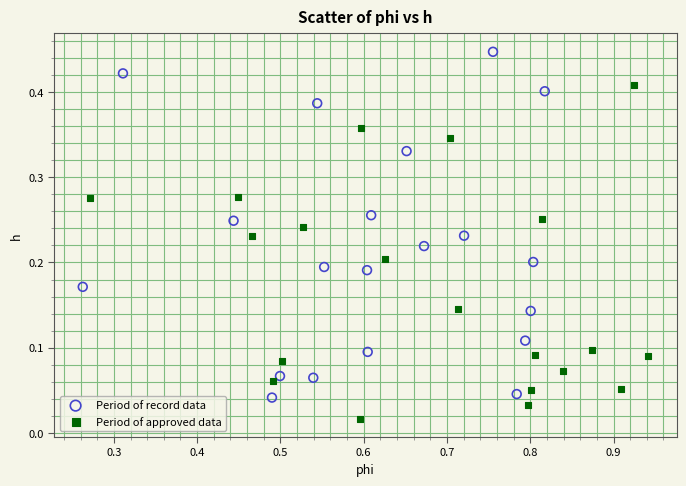

Which series contains the lowest Y value?

Period of approved data